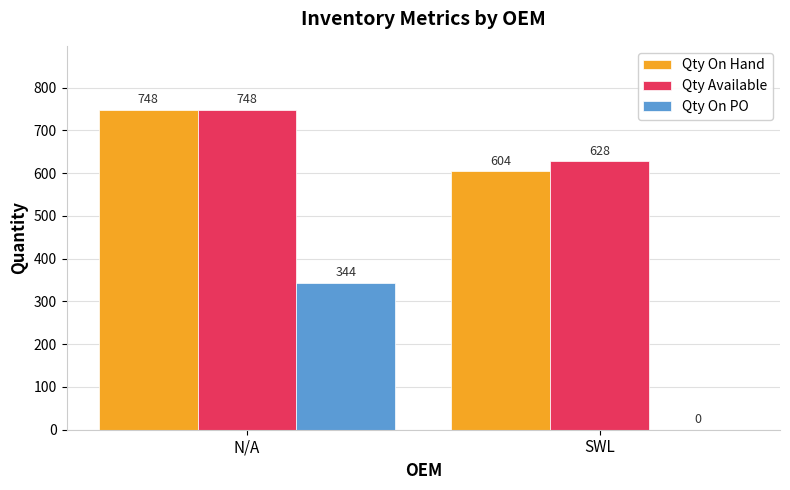

At which category is the sum across all series the highest?

N/A